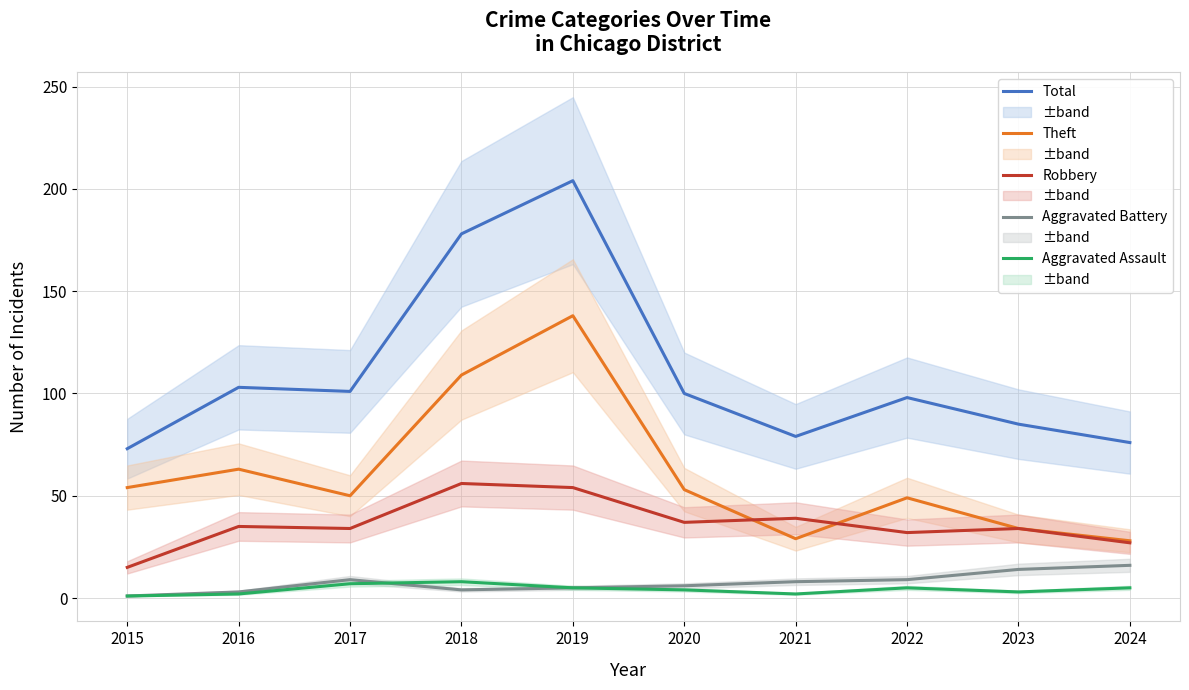

List the labels in order of Theft value, largest first.

2019, 2018, 2016, 2015, 2020, 2017, 2022, 2023, 2021, 2024